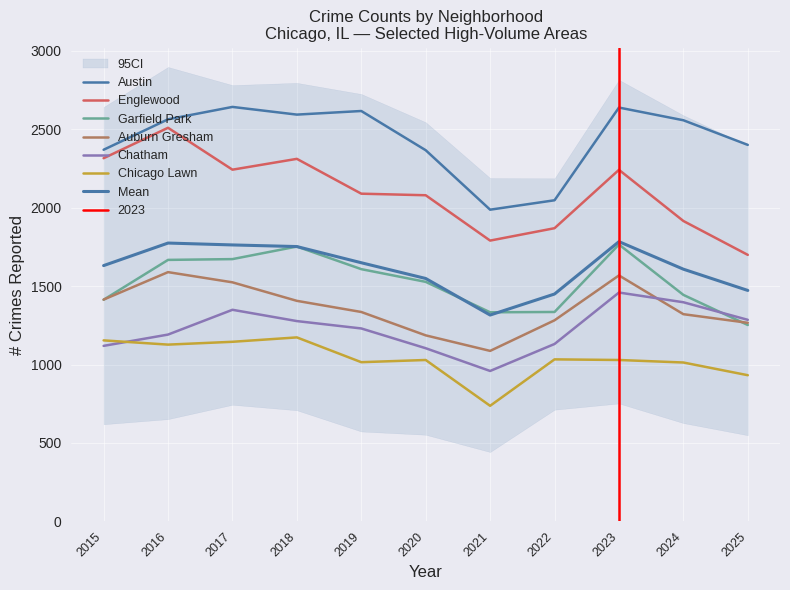

Is this an area chart (filled region under the line)?

No